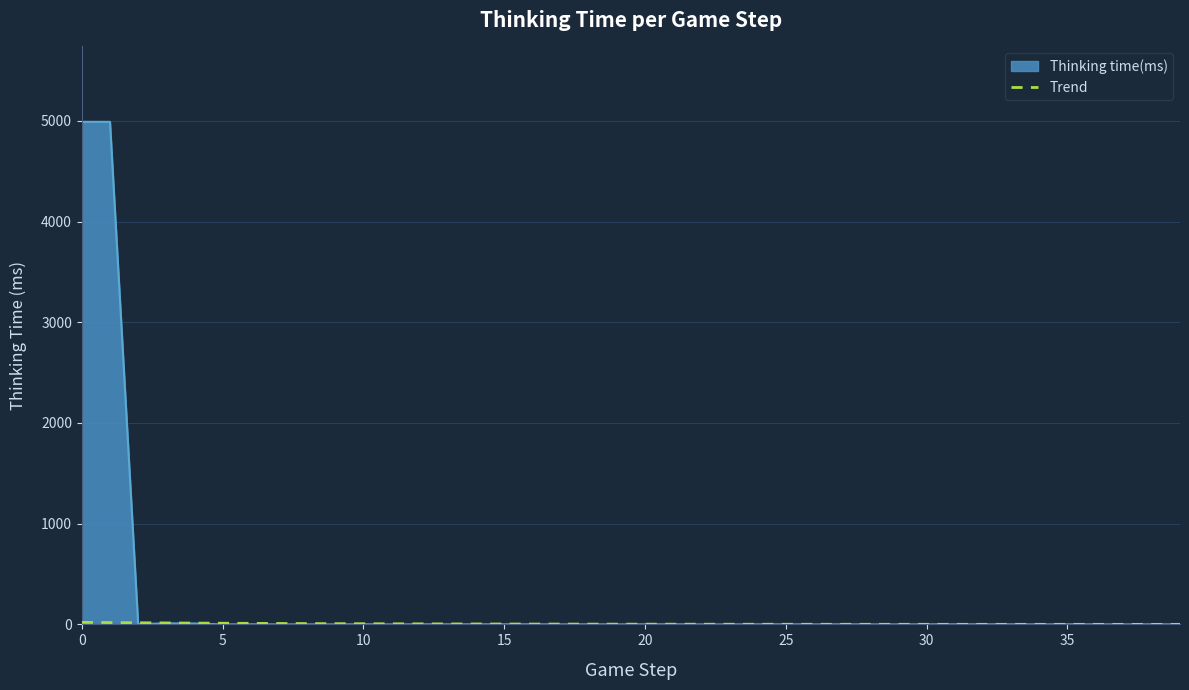

What is the maximum value shown in the chart?

4990.0